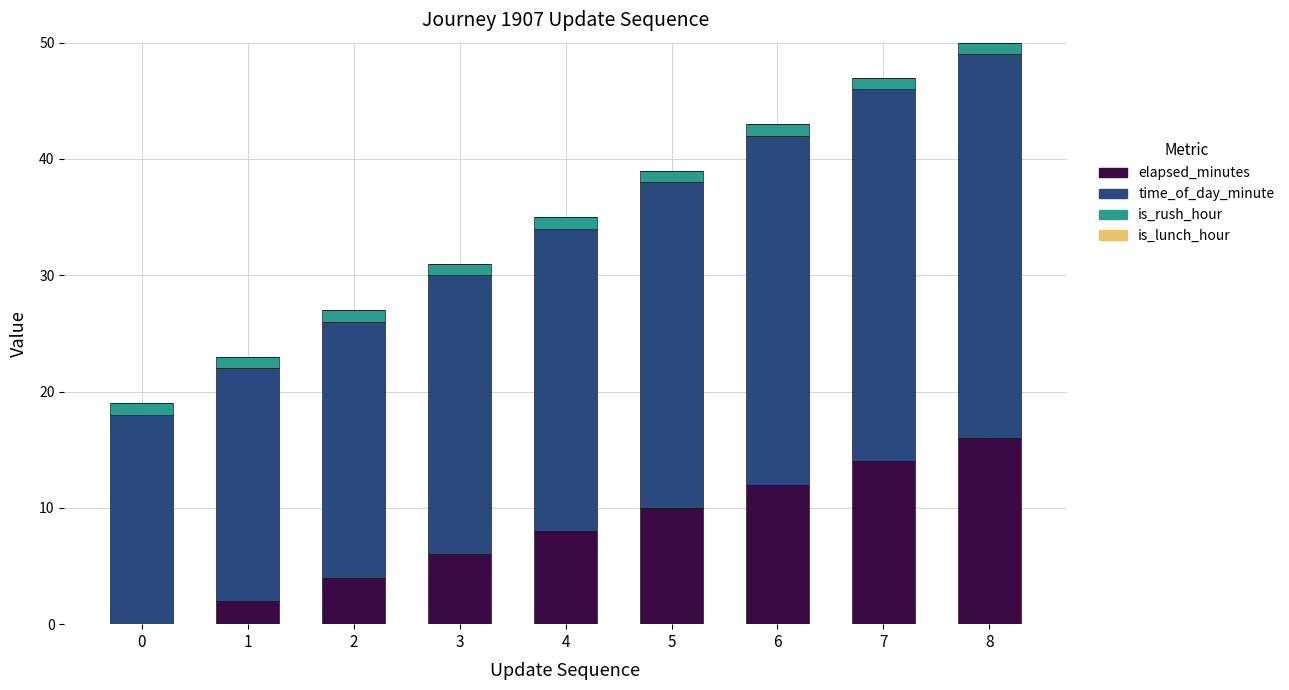

What is the sum of all elapsed_minutes values?

72